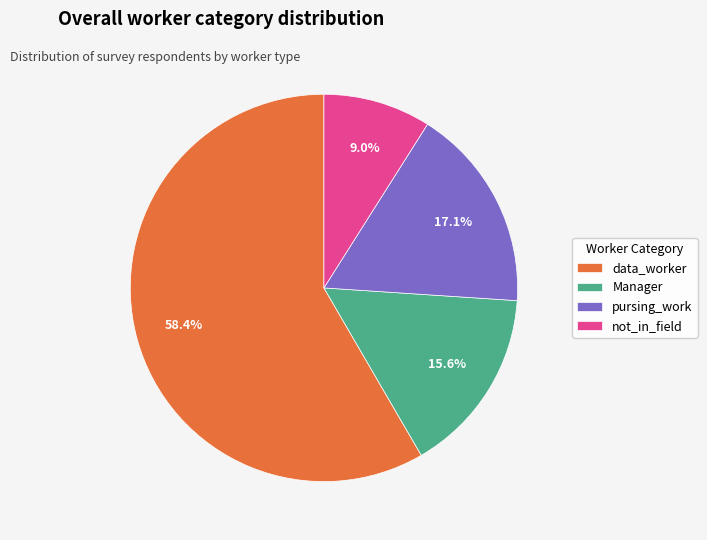

Between Manager and pursing_work, which is larger?

pursing_work